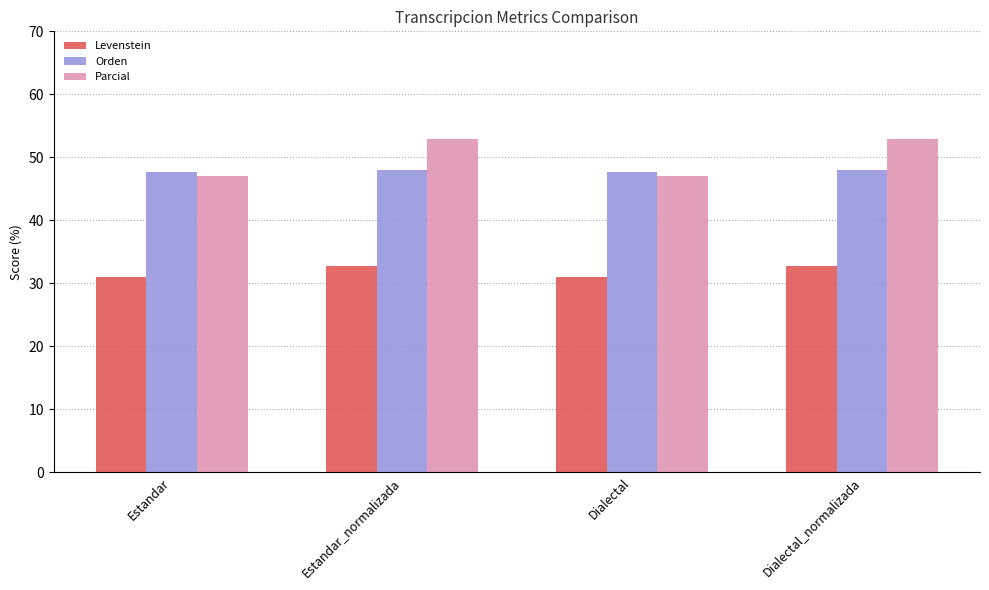

At how many categories does at least one series exceed 42?

4